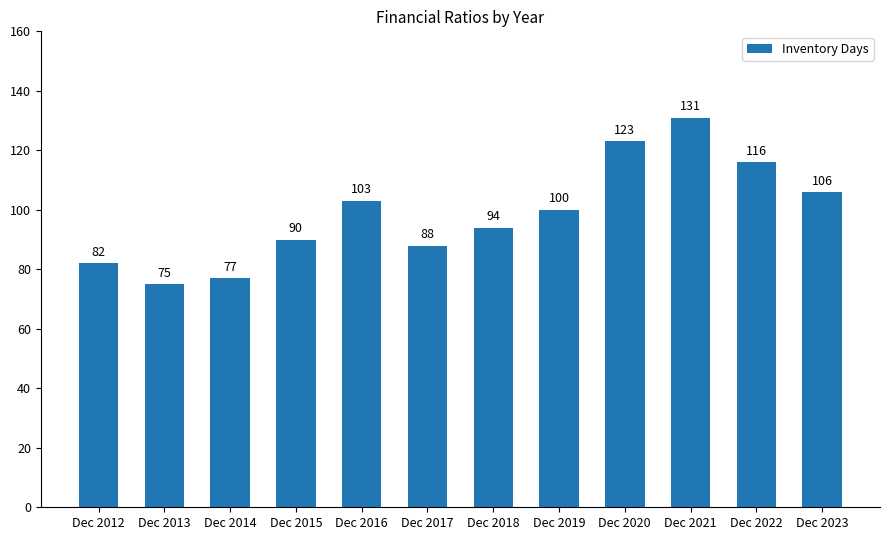

Reading left to right, extract all data points from this chart.

Dec 2012=82	Dec 2013=75	Dec 2014=77	Dec 2015=90	Dec 2016=103	Dec 2017=88	Dec 2018=94	Dec 2019=100	Dec 2020=123	Dec 2021=131	Dec 2022=116	Dec 2023=106